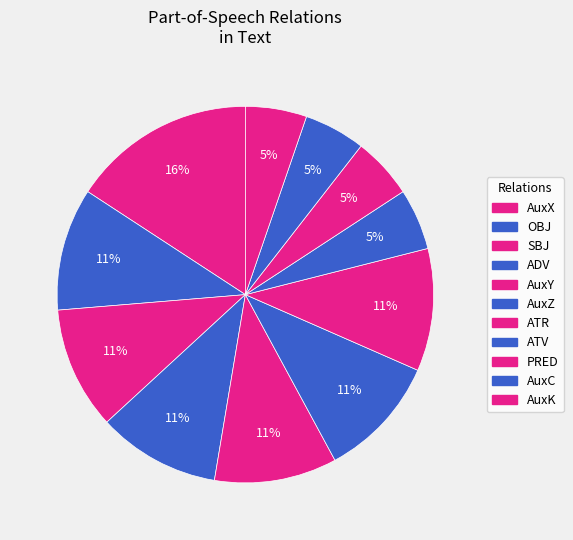

Between AuxZ and ATV, which is larger?

AuxZ